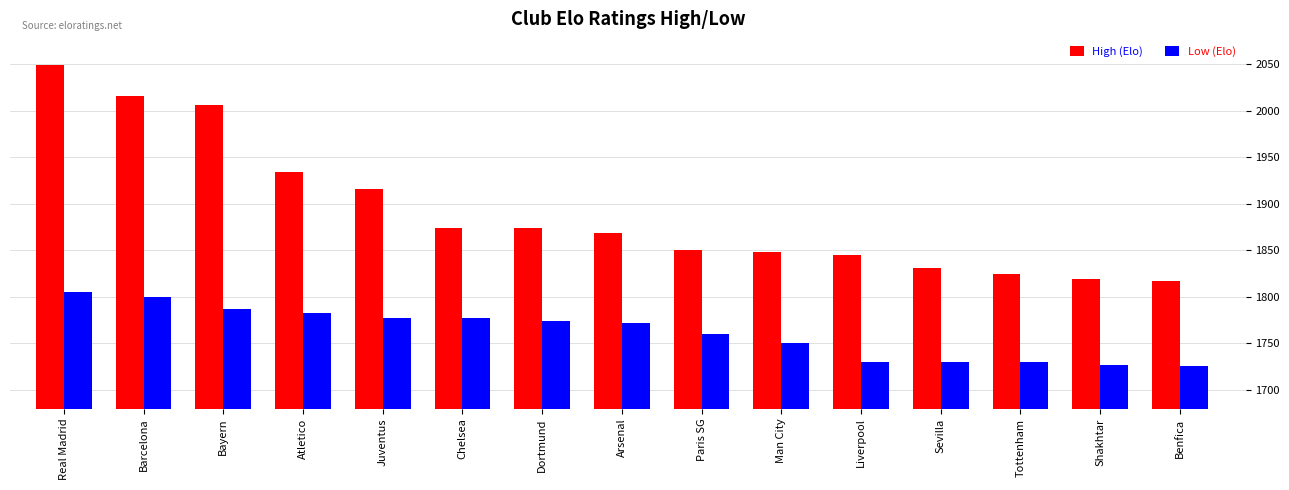

What is the smallest value displayed?

1725.6